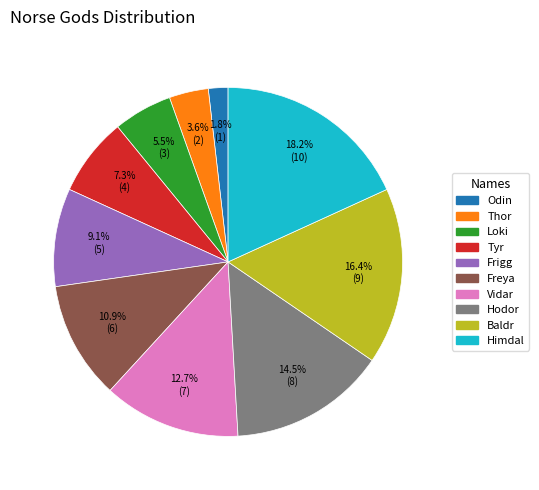

Which category has the smallest portion of the pie?

Odin